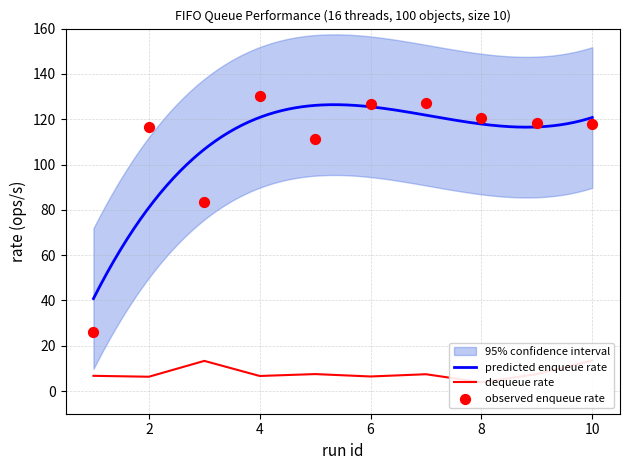

What is the total value across all series at 4?

137.1